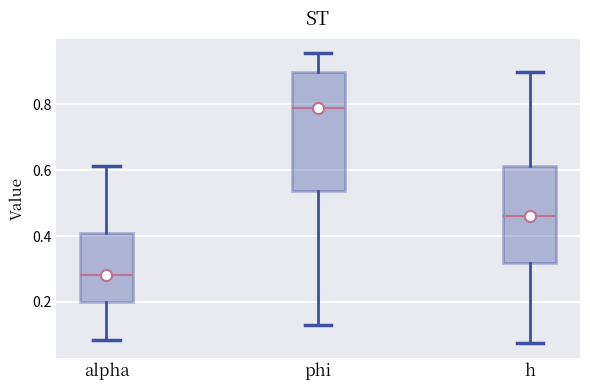

Comparing the boxes themselves (not the whiskers), which one is the tallest?

phi